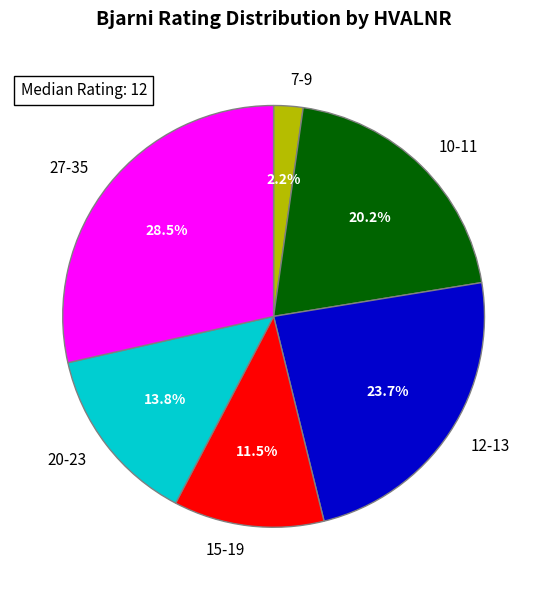

Which slice is the largest?

27-35